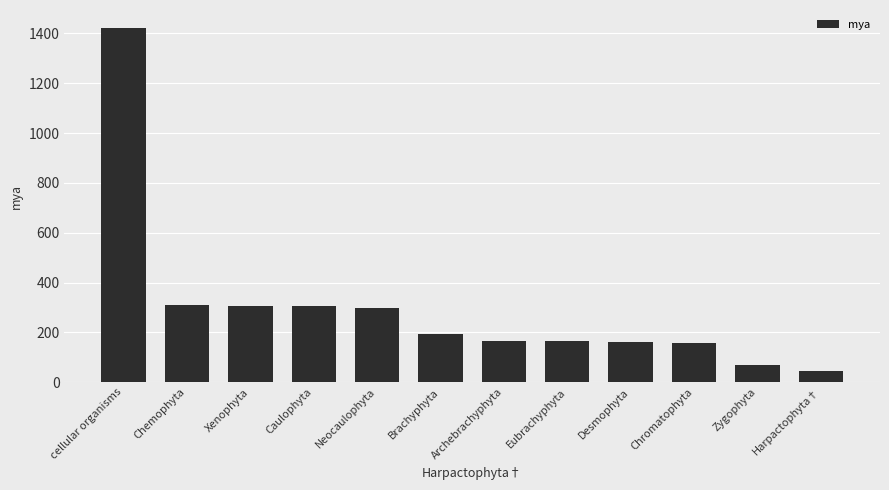

Which category has the highest value across all series?

cellular organisms